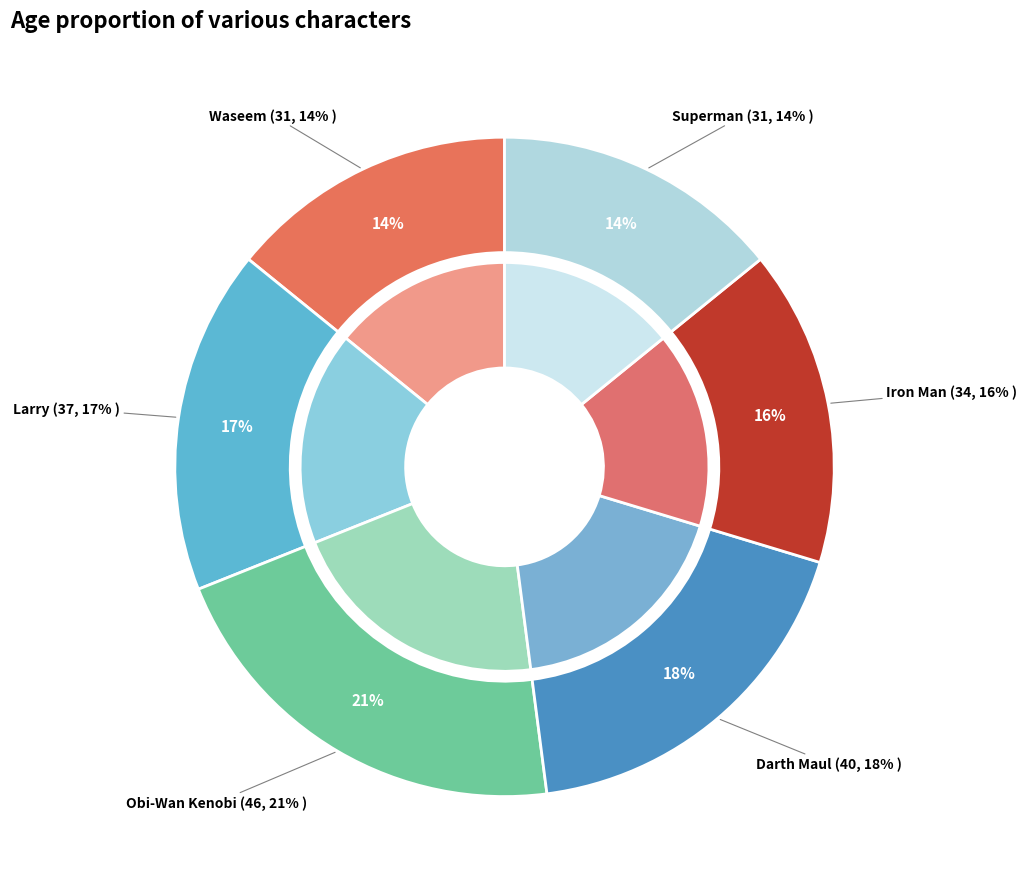

Is there a majority slice in this chart?

No